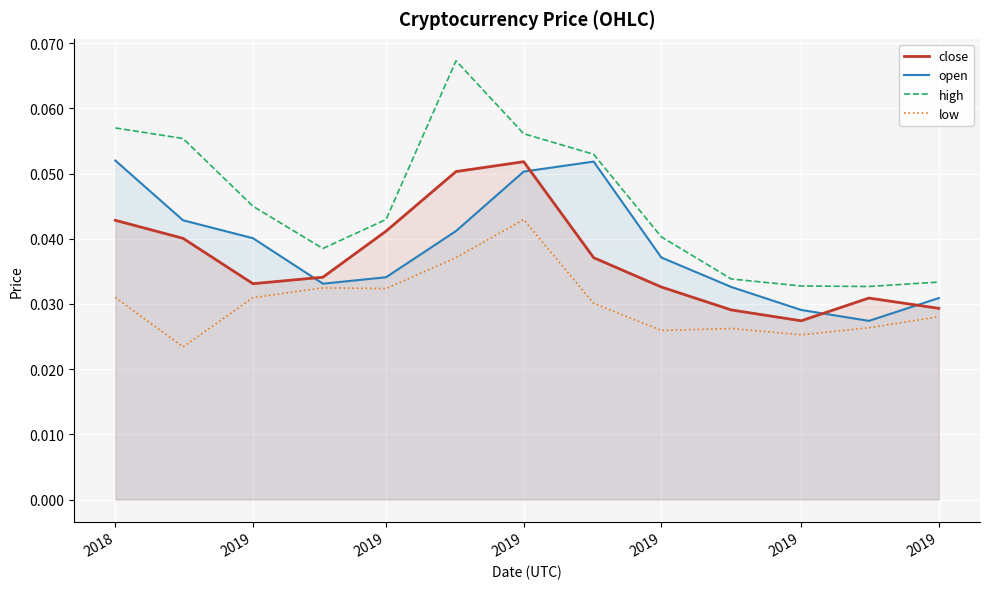

How many high values are between 0 and 1?

13